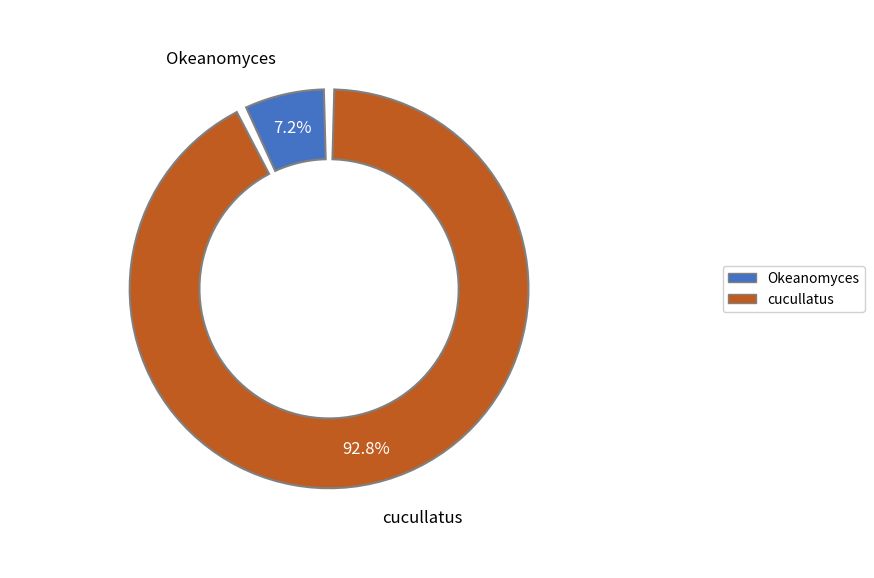

Is there any slice that represents more than half of the pie?

Yes